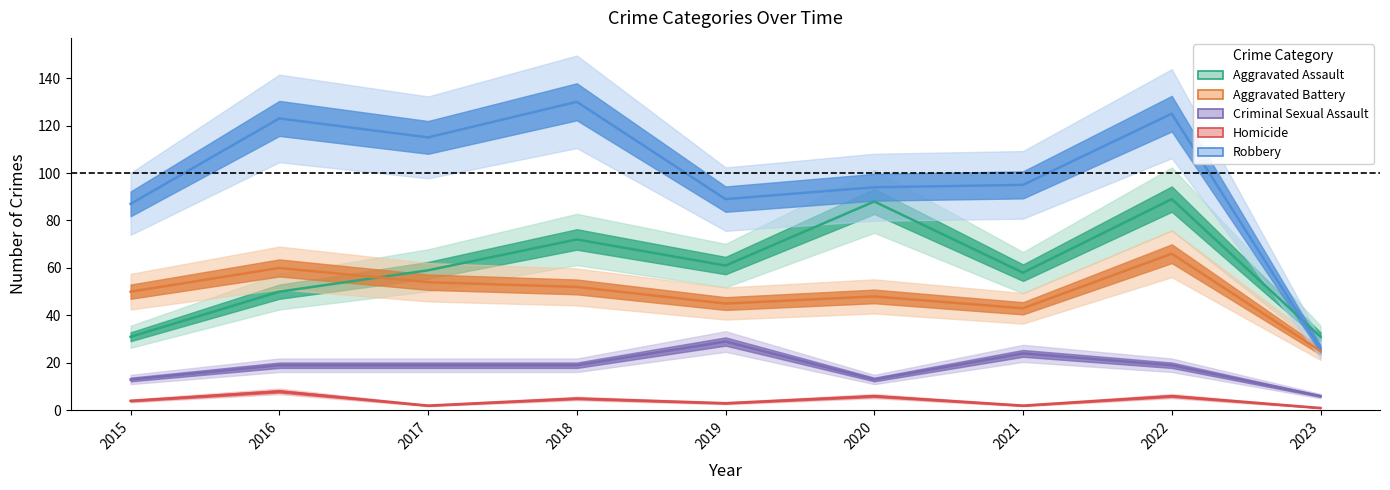

What is the value of the Aggravated Assault point at the 8th from the left?

89